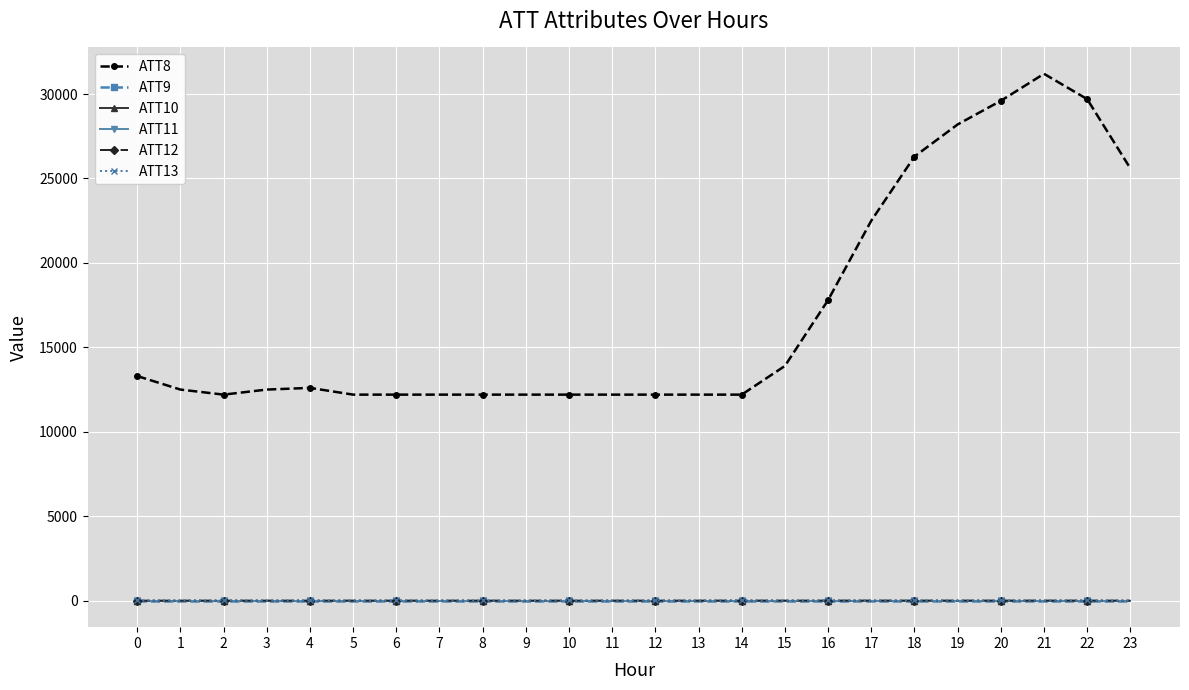

True or false: ATT9 has more than 0 interior local peaks.

False